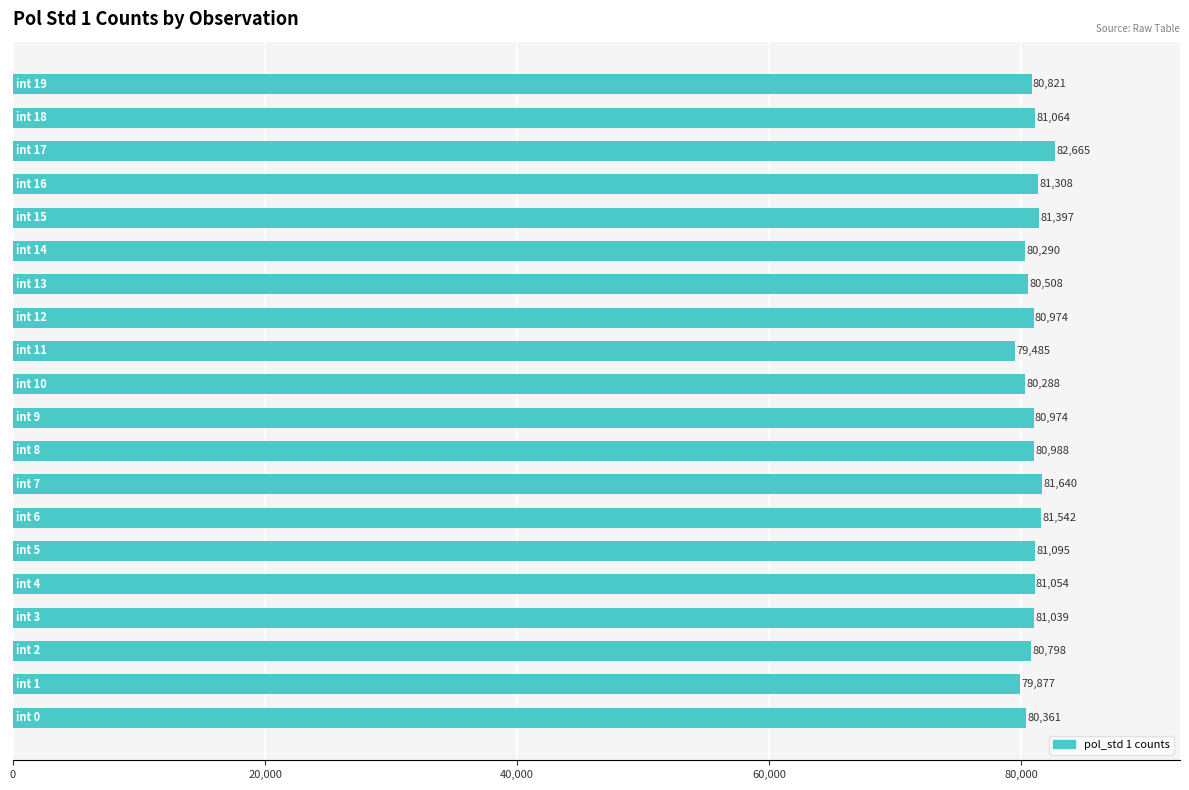

What is the minimum value shown in the chart?

79484.6